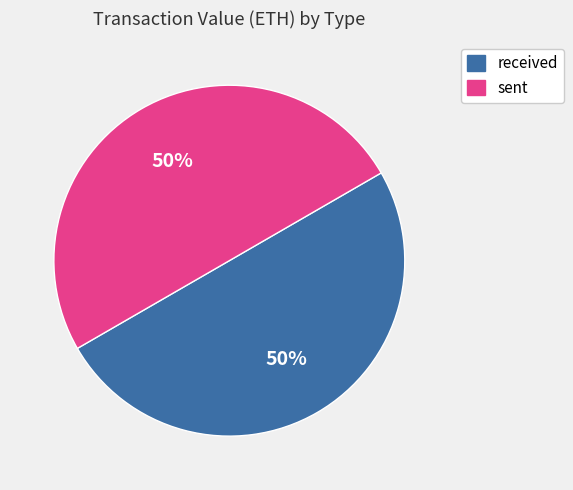

To the nearest percent, what portion does sent represent?

50%